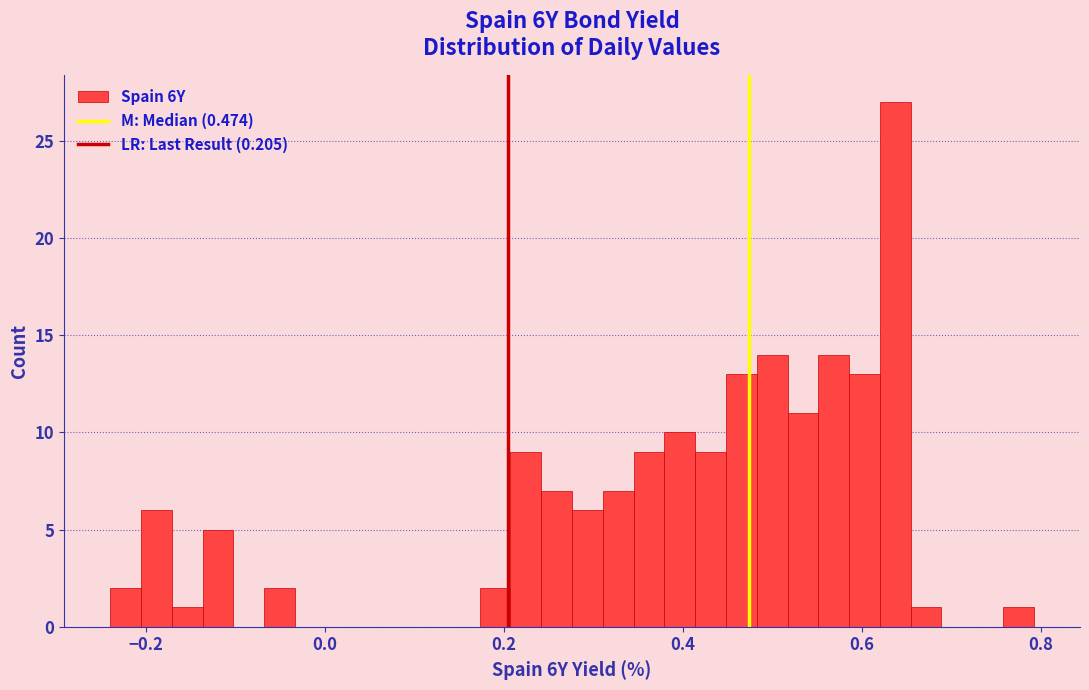

Read against the x-axis, roughly where is the centre of the tallest bar?

0.64